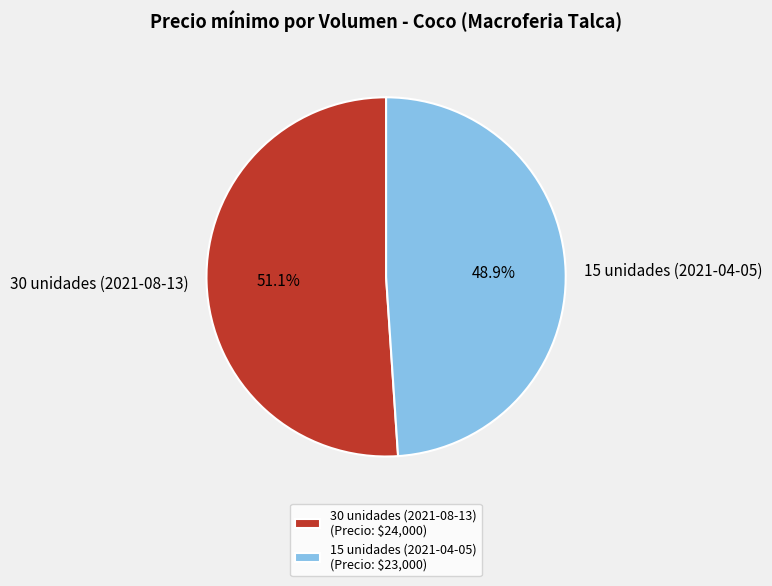

To the nearest percent, what percentage of the pie is 30 unidades (2021-08-13)?

51%